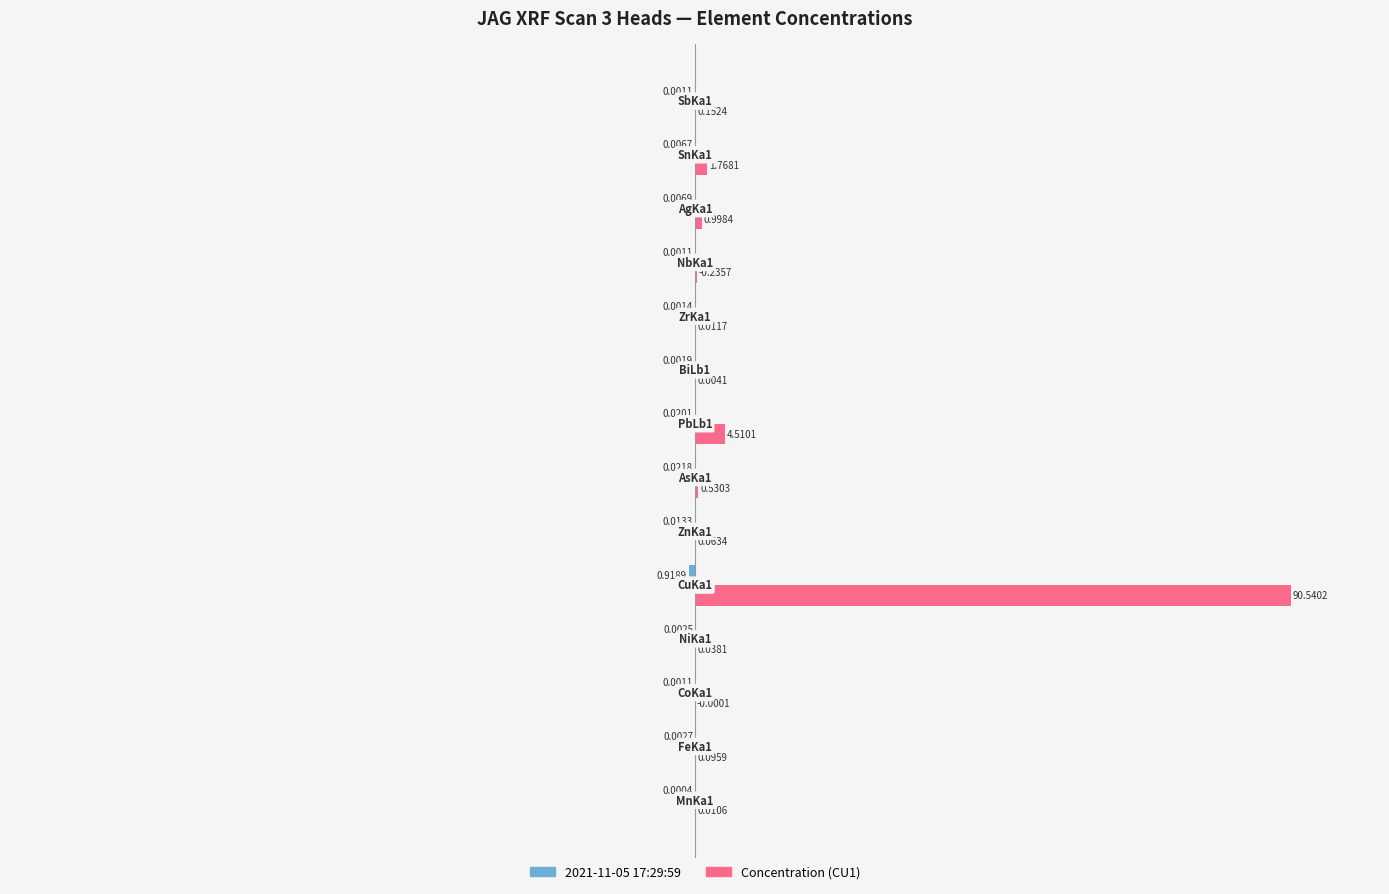

How many distinct data groups are displayed?

2